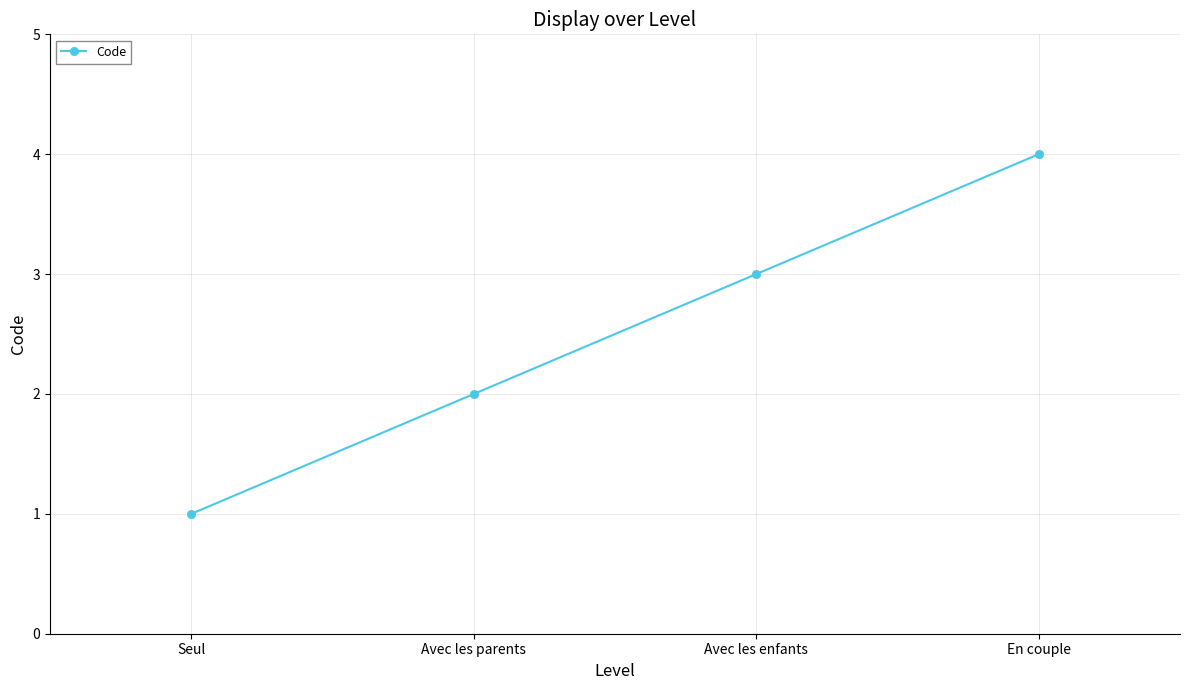

What is the sum of the values at Avec les parents and Avec les enfants?

5